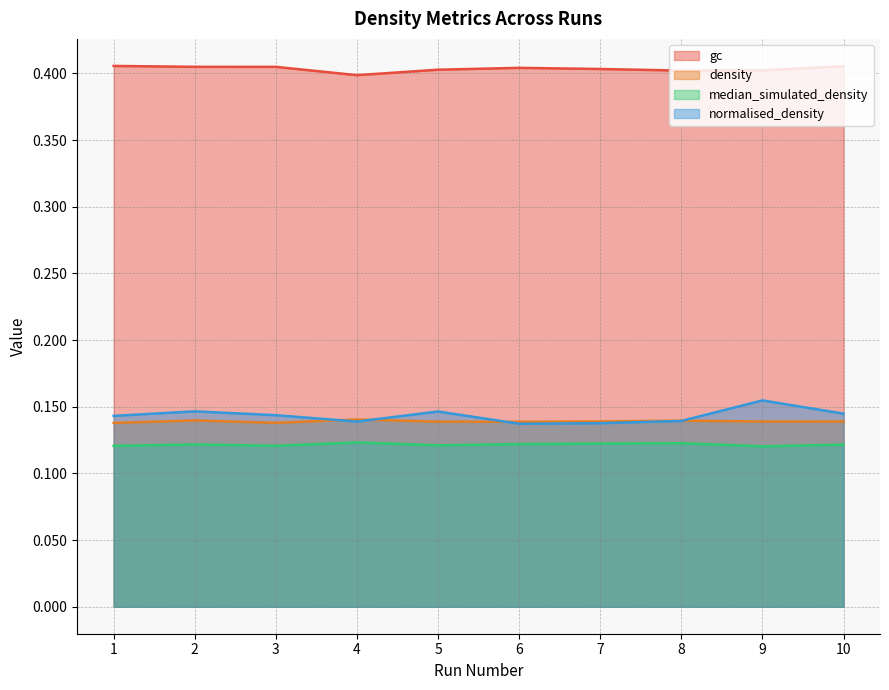

The gc series shows 0.4 at 5. True or false?

True